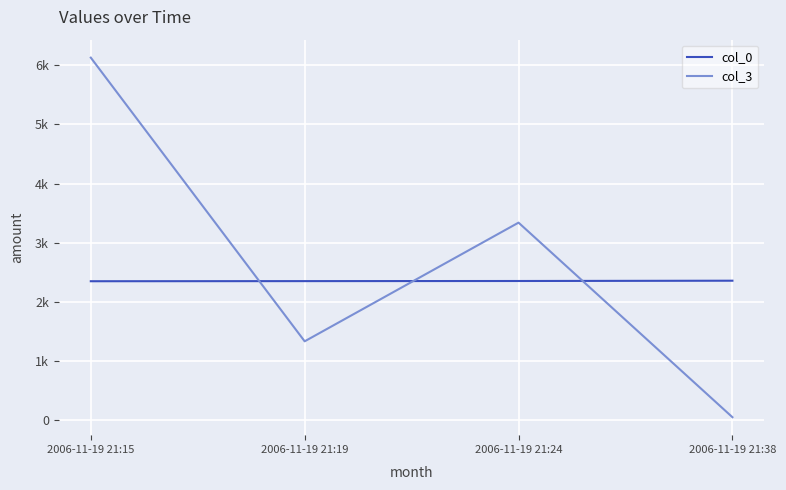

What value does the col_3 series have at 2006-11-19 21:19?

1332